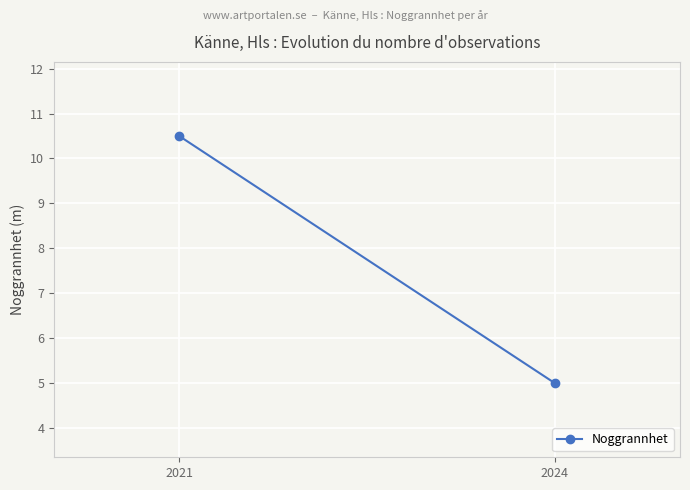

Approximately how many times larger is the value at 2024 compared to 2021?

0.5